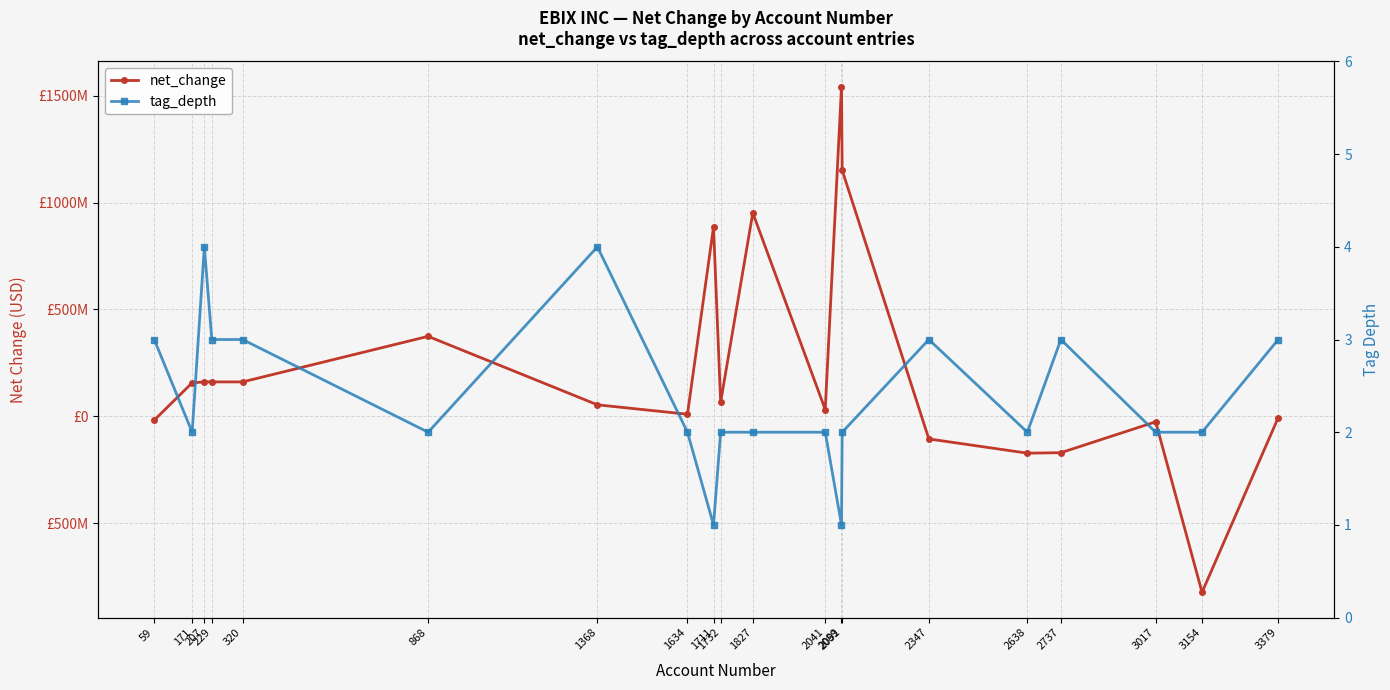

True or false: tag_depth and net_change intersect in this chart.

True